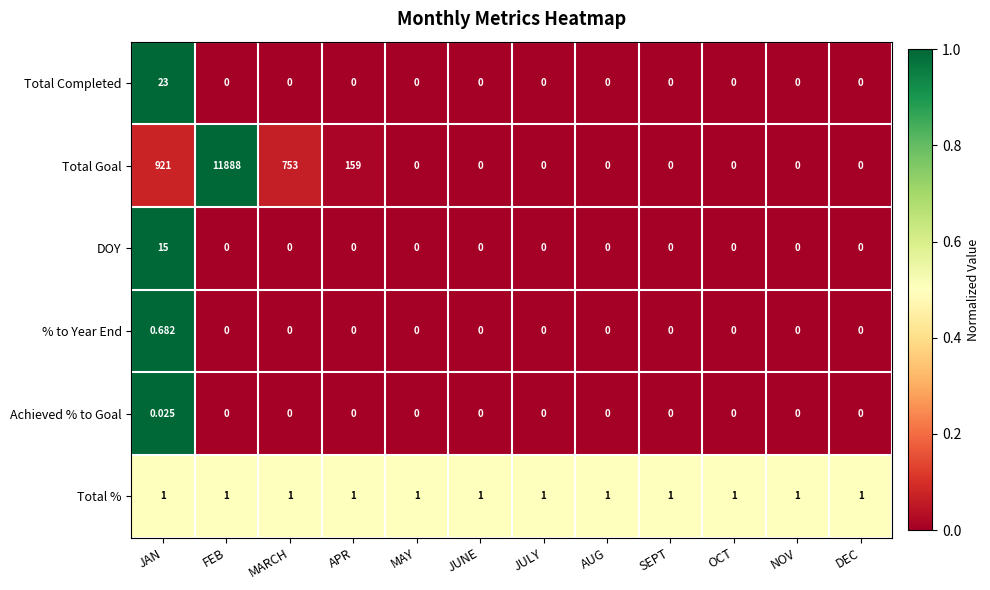

At which label is Total Goal closest to 5944?

JAN